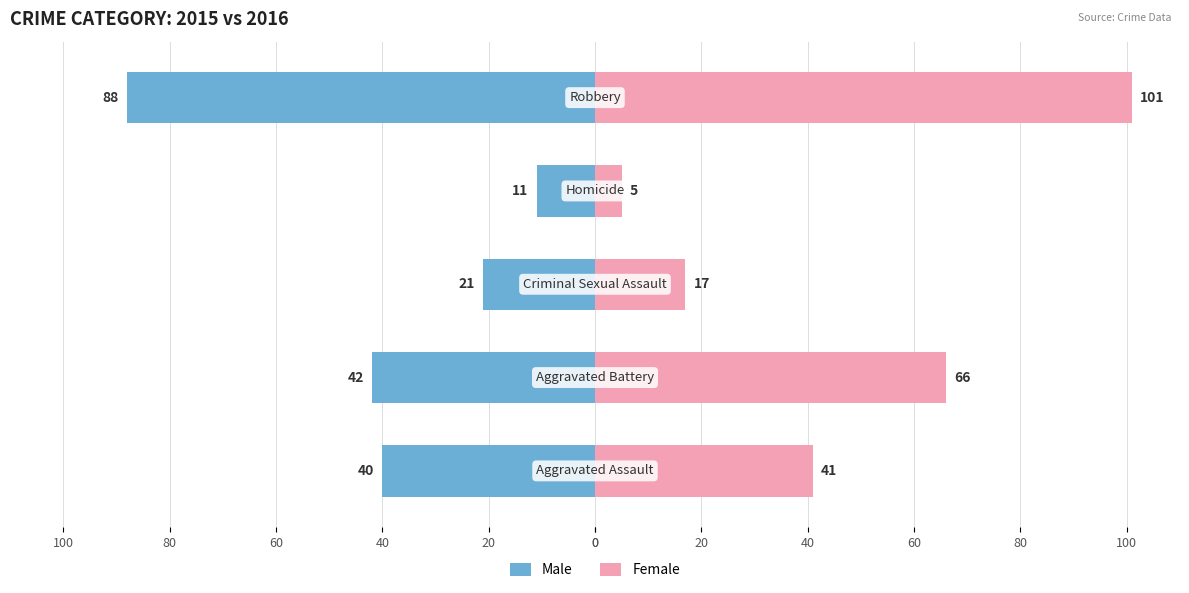

Reading left to right, list all the values displayed in this chart.

Male: 0=-40	20=-42	40=-21	60=-11	80=-88
Female: 0=41	20=66	40=17	60=5	80=101